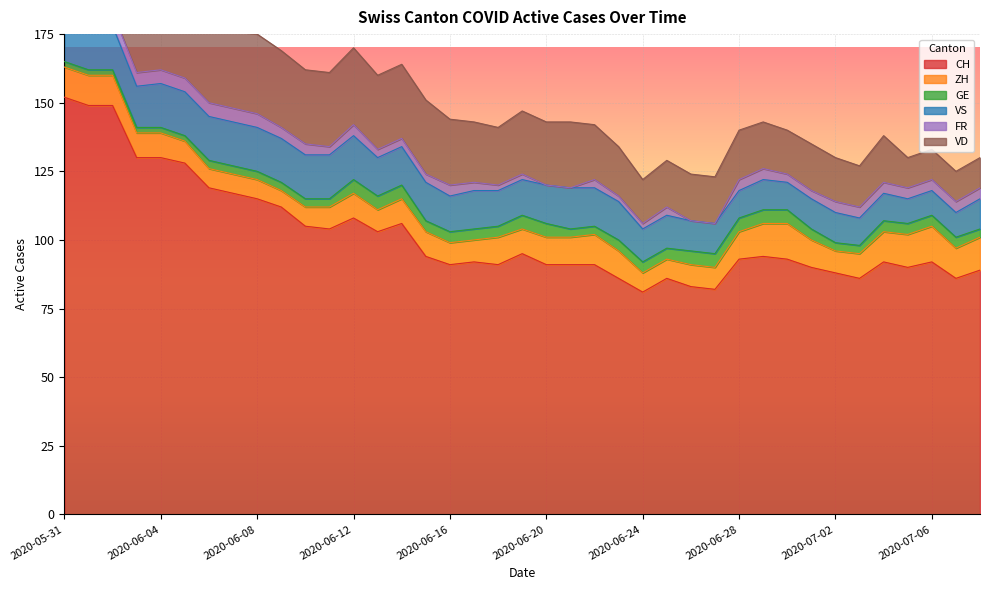

The VS series shows 16 at 2020-06-12. True or false?

True